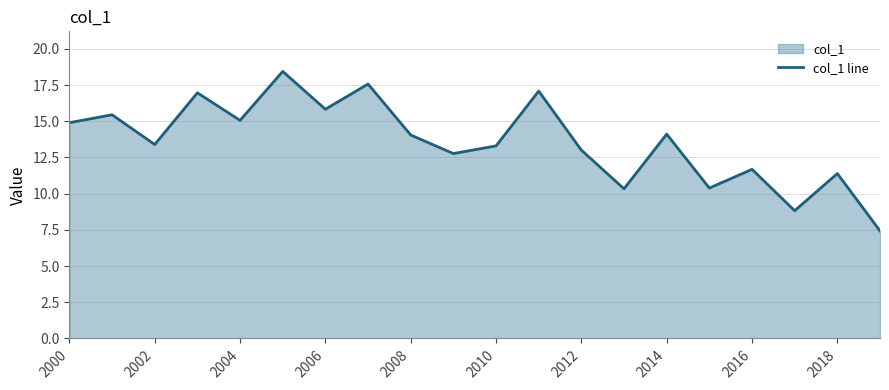

What is the change in value from 2000 to 2016?

-3.2